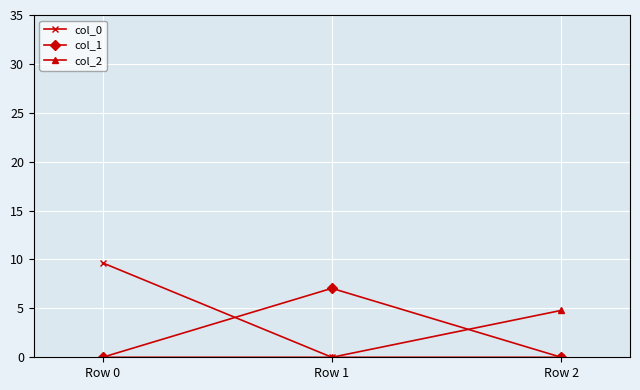

The col_1 series shows 0.0 at Row 2. True or false?

True